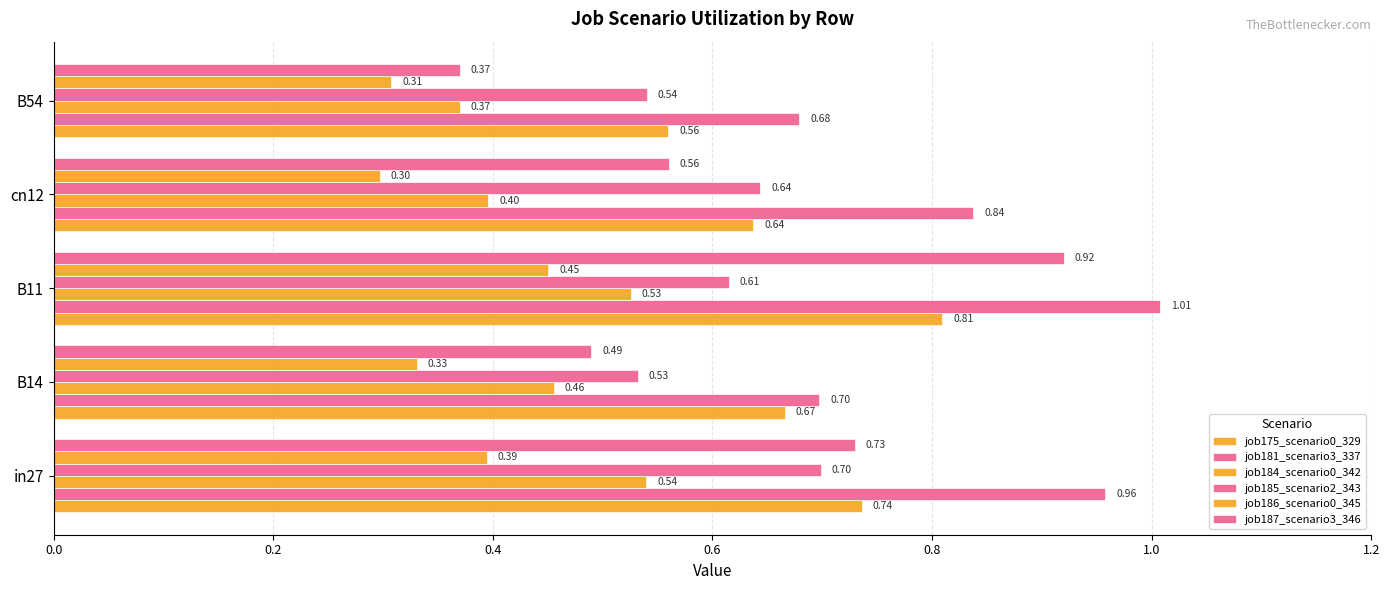

How many series are shown in this chart?

6